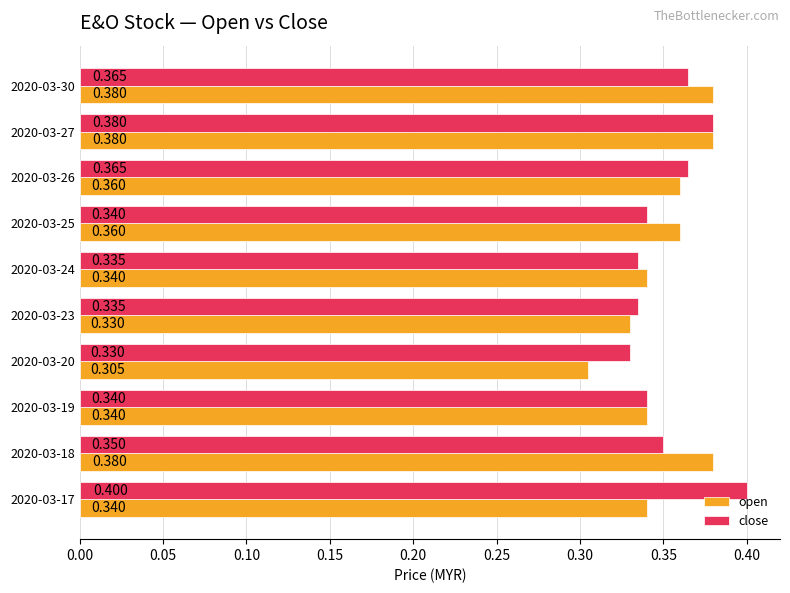

At 2020-03-30, list the series in order from smallest to largest.

close, open